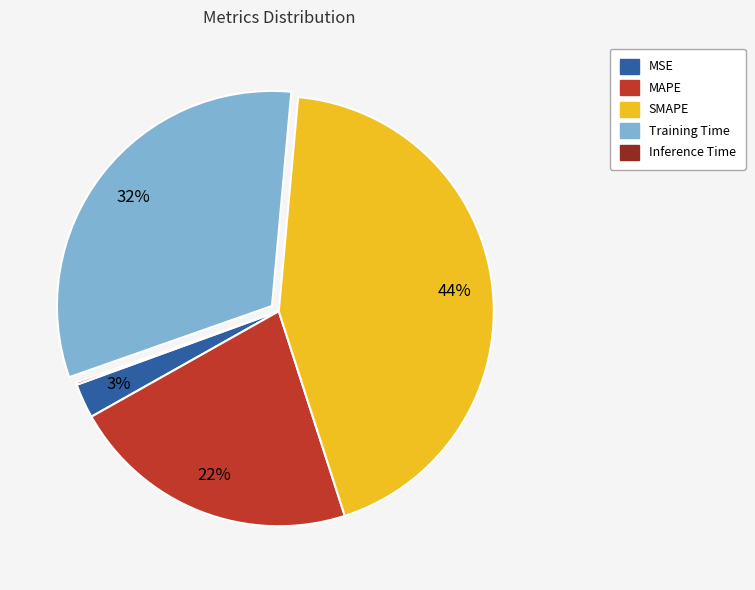

Does MSE account for over 50% of the chart?

No